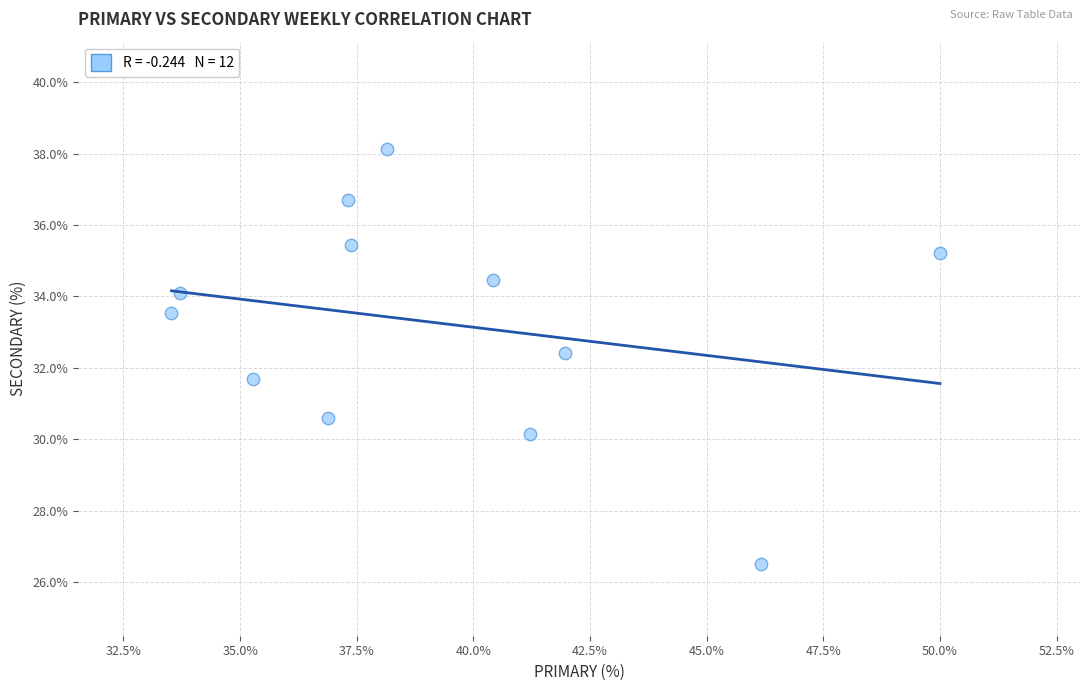

What is the range of X values (max minus min)?

16.5